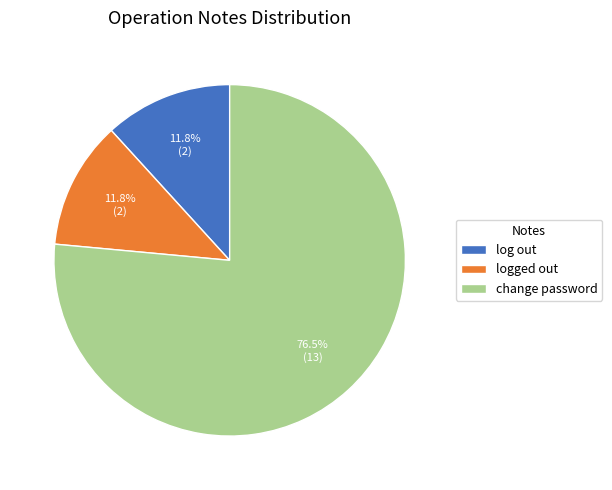

Which category has the biggest portion of the pie?

change password